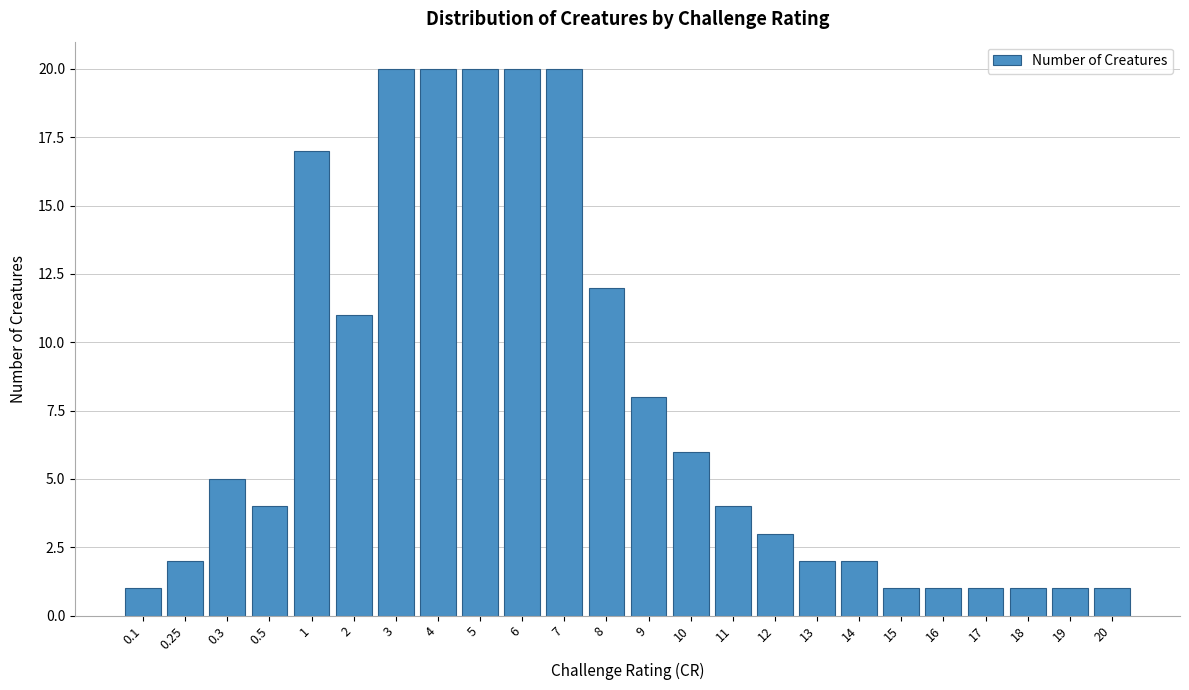

Reading right to left, extract all data points from this chart.

1	1	1	1	1	1	2	2	3	4	6	8	12	20	20	20	20	20	11	17	4	5	2	1